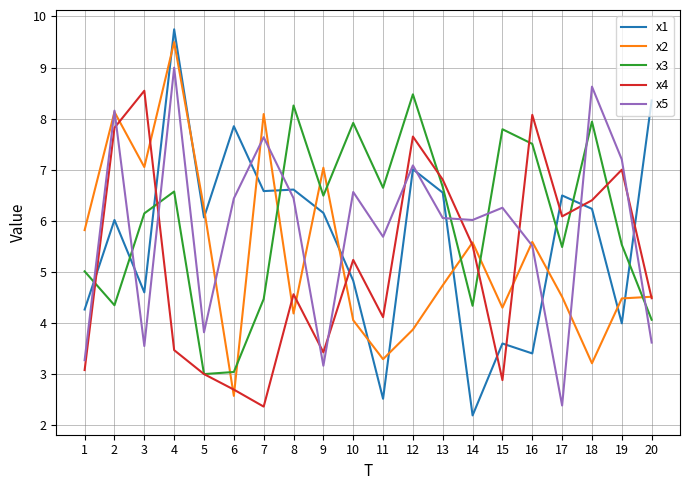

Which series has the widest spread of values?

x1